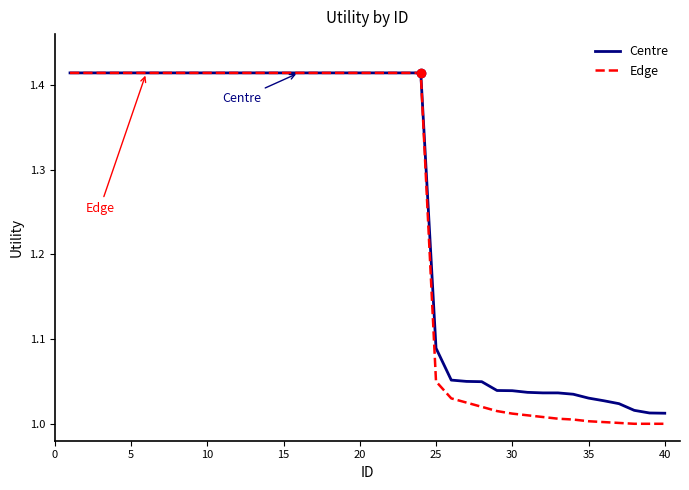

Where is Edge nearest to the value 1?

37